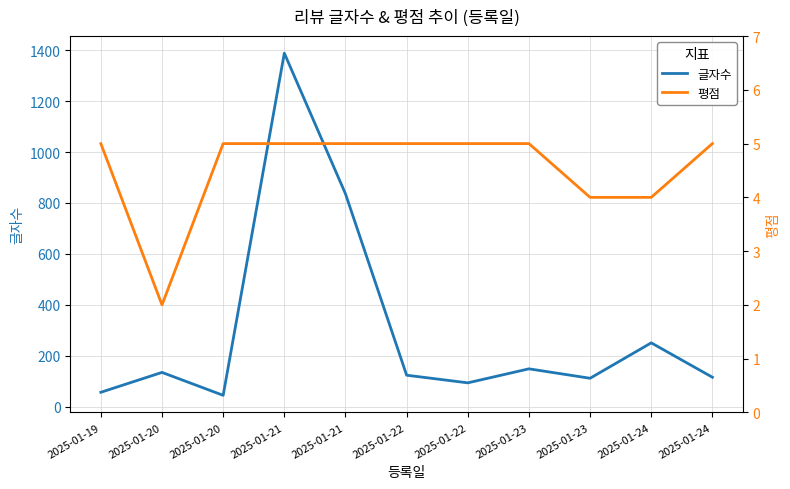

What are all the series names shown in the legend?

글자수, 평점